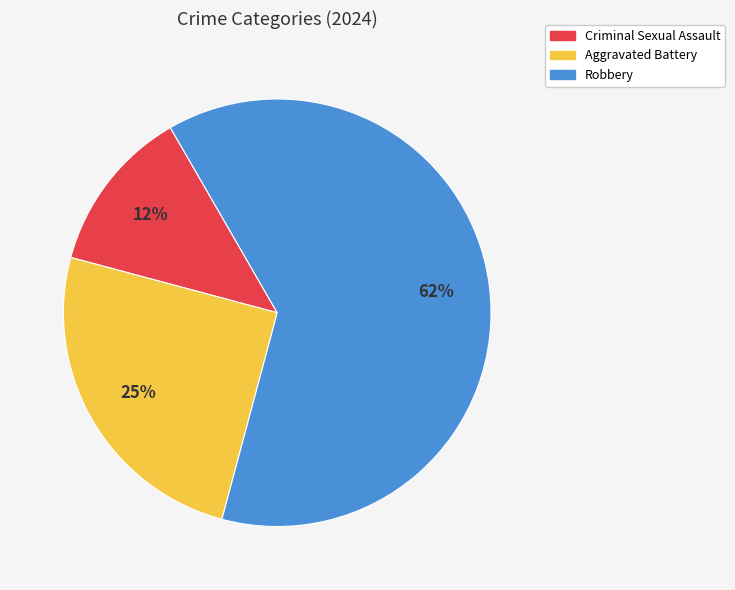

To the nearest percent, what percentage of the pie is Aggravated Battery?

25%